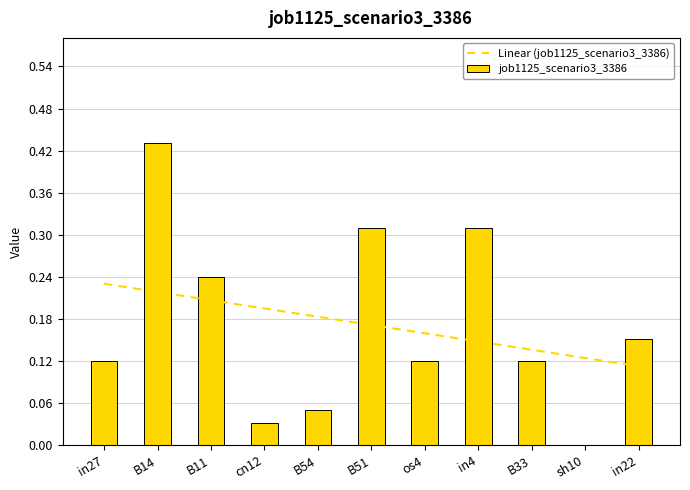

At which category is the sum across all series the highest?

B14